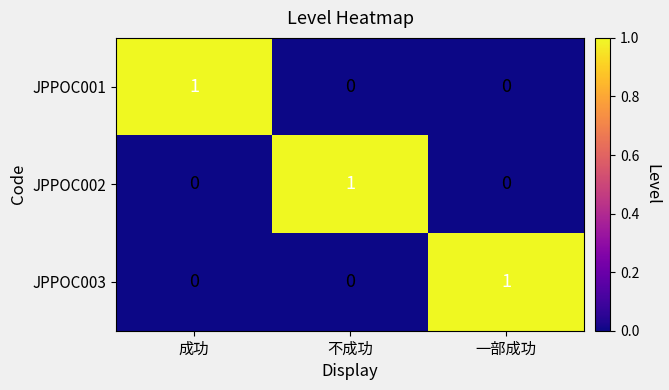

Count the JPPOC001 values in the range 0 to 1.

3